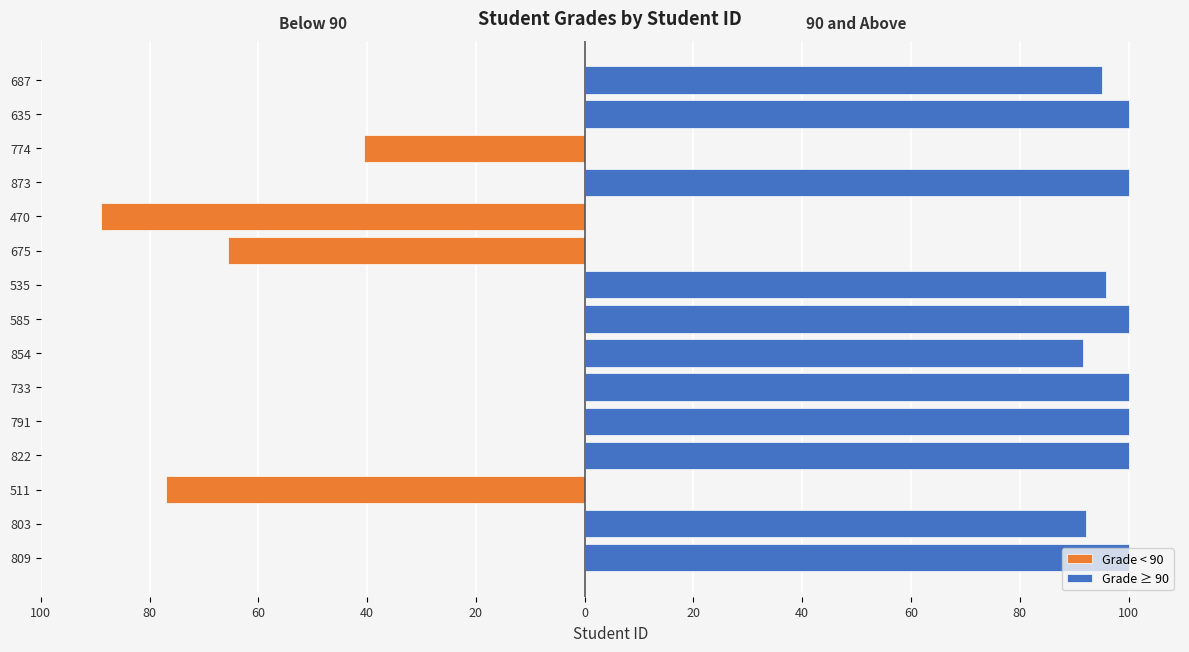

Rank the series at 511 from highest to lowest value.

Grade ≥ 90, Grade < 90